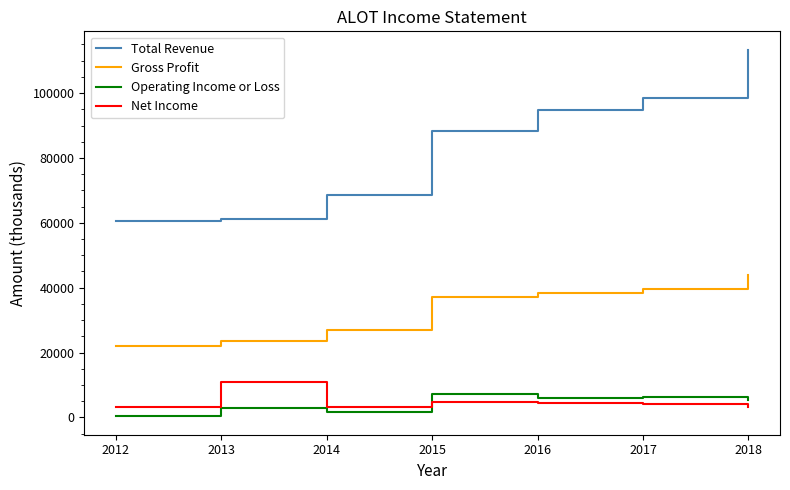

True or false: Total Revenue and Net Income cross at least once.

False